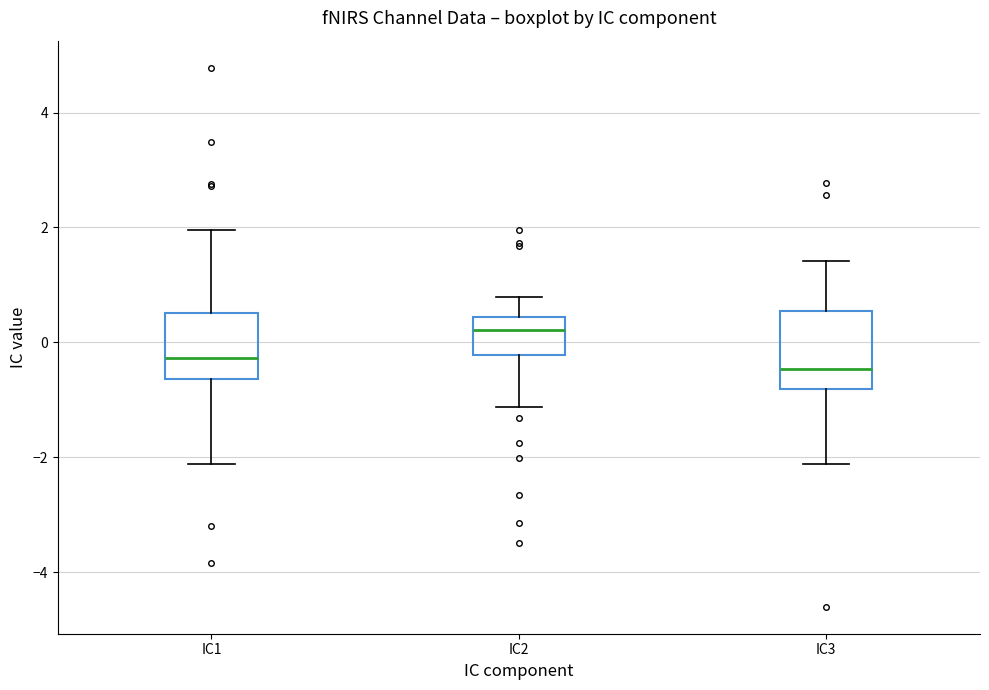

Where is the upper edge of the box for IC2 on the y-axis? The values are not printed on the chart, so give them approximately, as read against the axis.

0.4